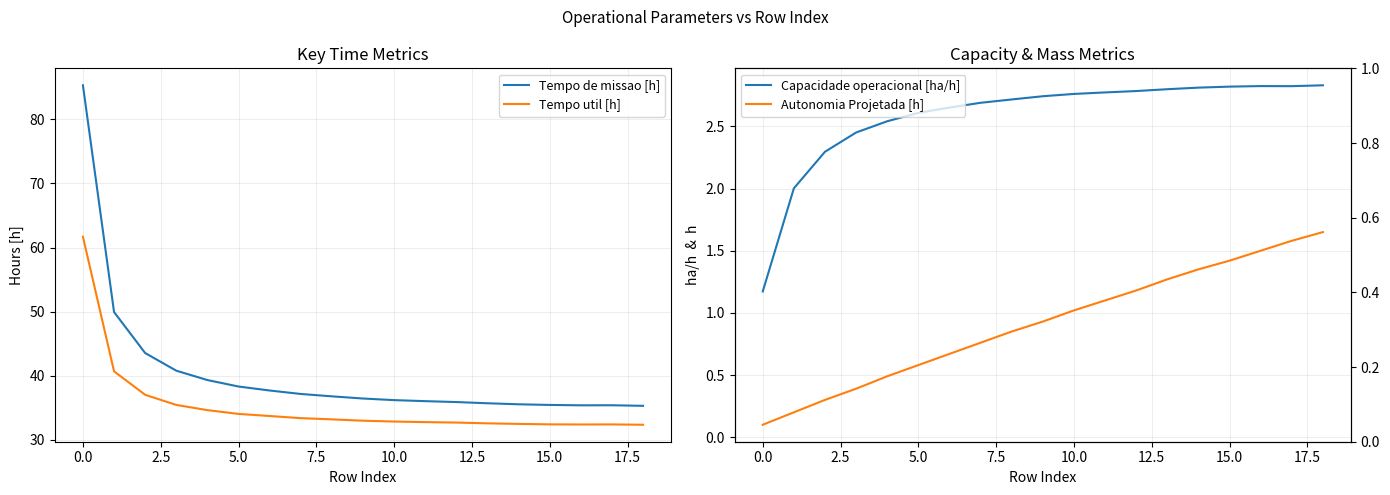

Is it true that Tempo de missao [h] equals 35.5 at 15.0?

True